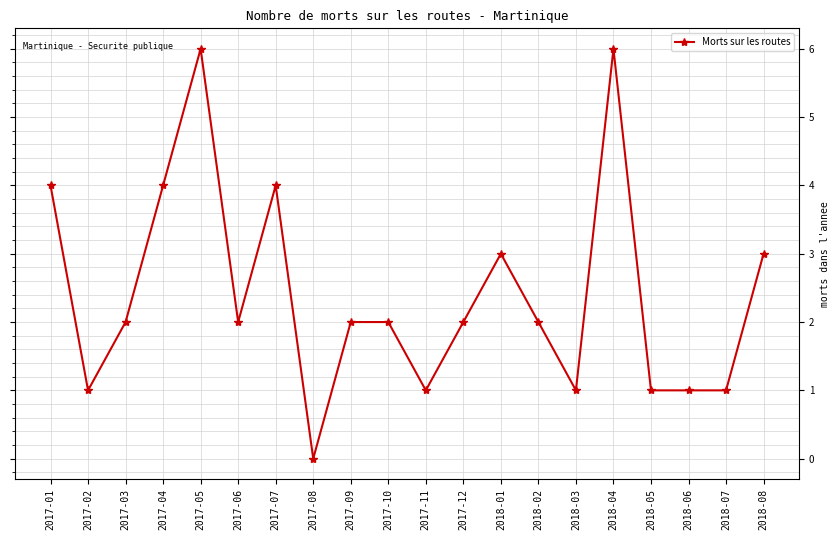

Read the value at 2017-11.

1